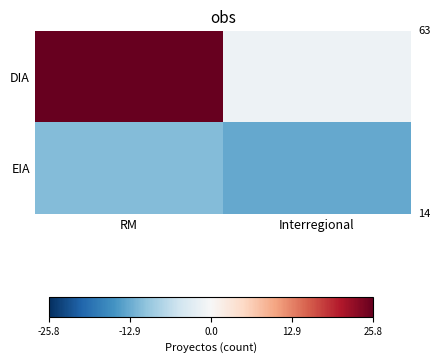

Which series has the largest range (max minus min)?

DIA